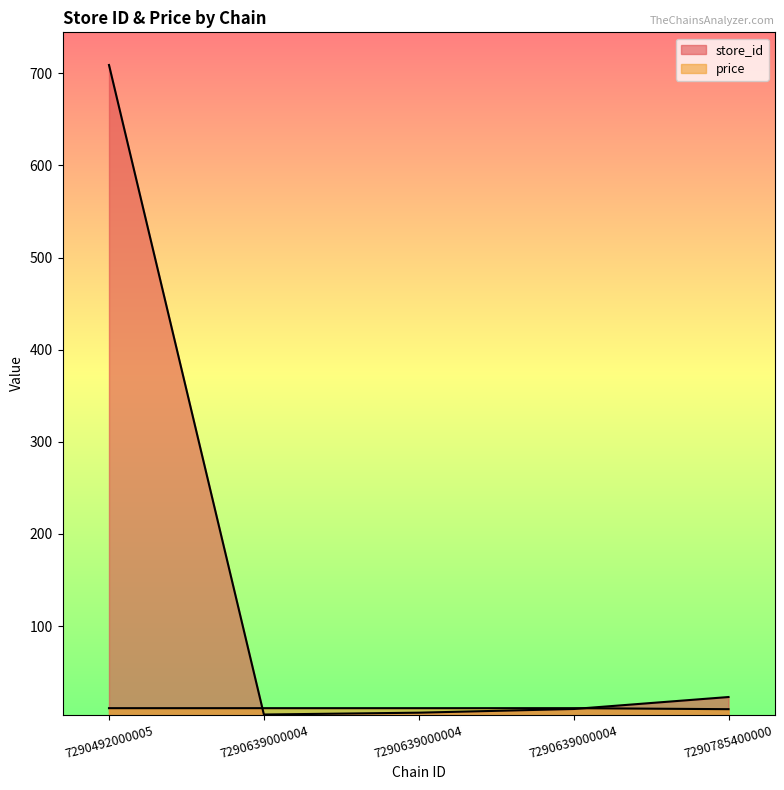

Where do store_id and price first cross each other?

7290492000005 and 7290639000004